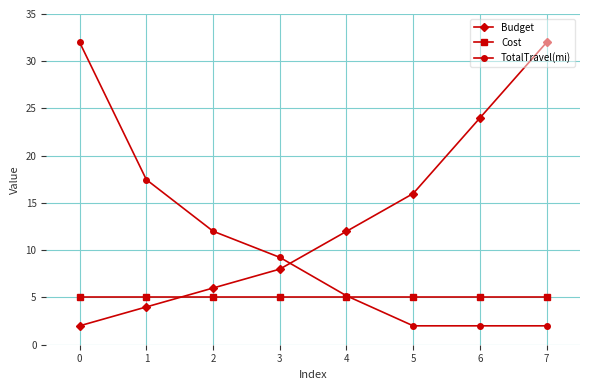

What is the value of the Budget point at the 4th from the left?

8.0